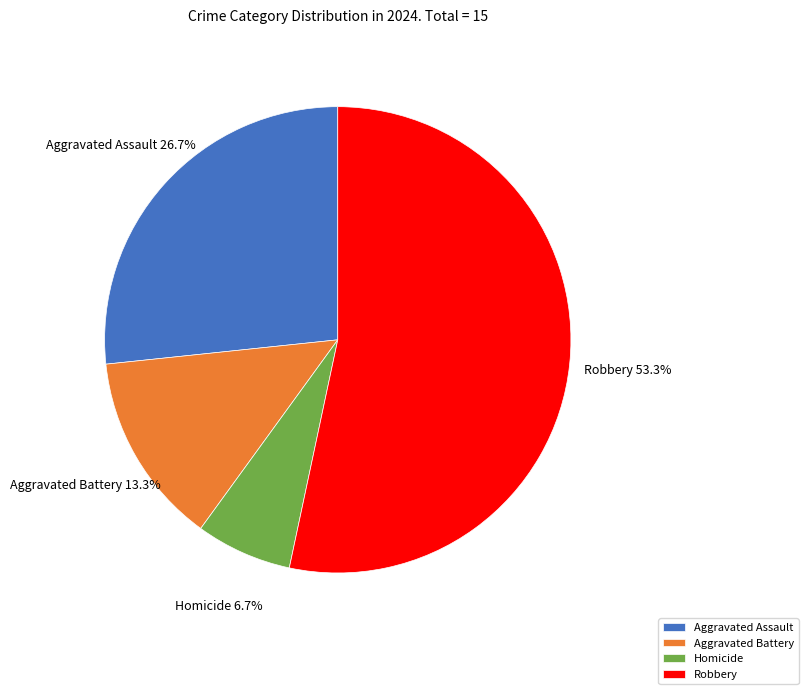

To the nearest percent, what is the average slice percentage?

25%